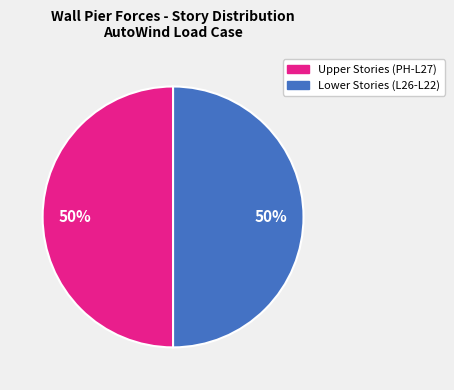

To the nearest percent, what is the average slice percentage?

50%